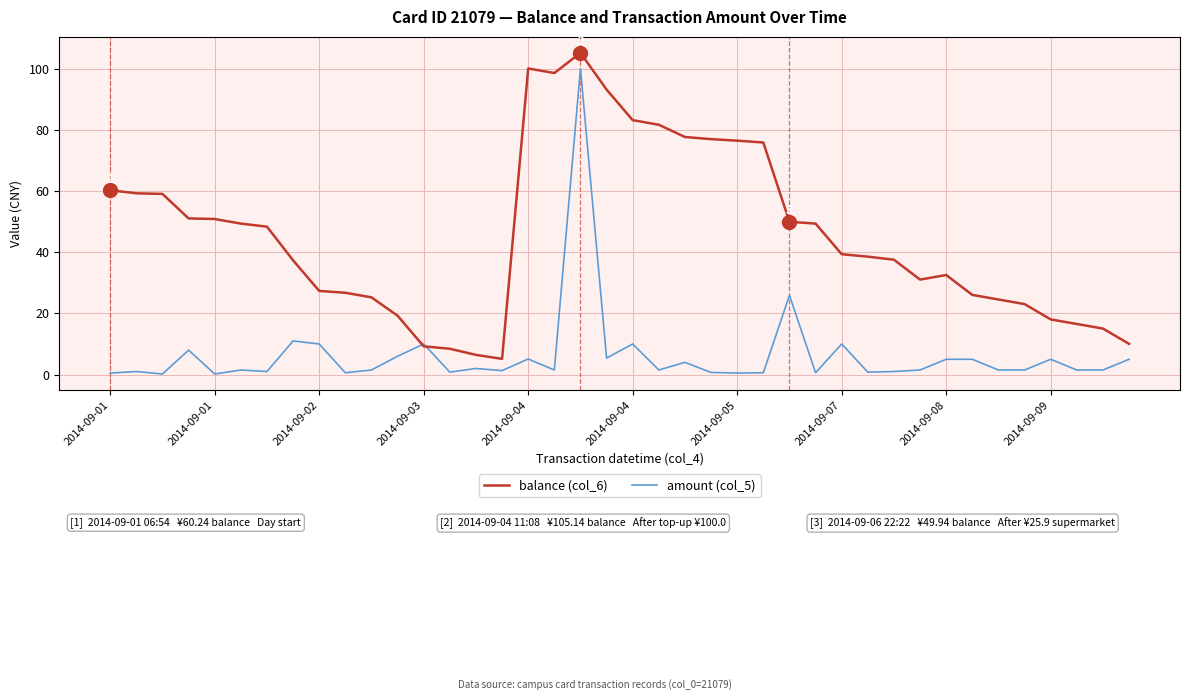

What is the highest value of the balance (col_6) series?

105.1